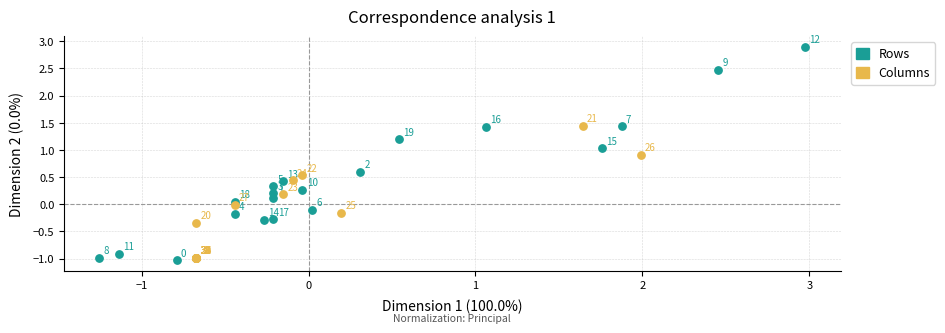

Which series has the largest Y range (max minus min)?

Rows